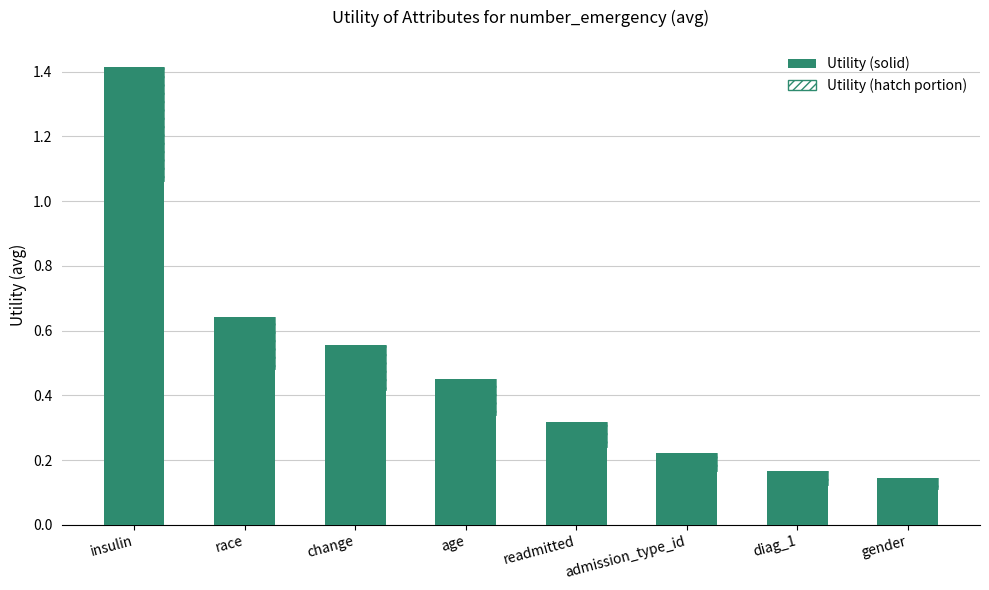

Read the value at readmitted.

0.3